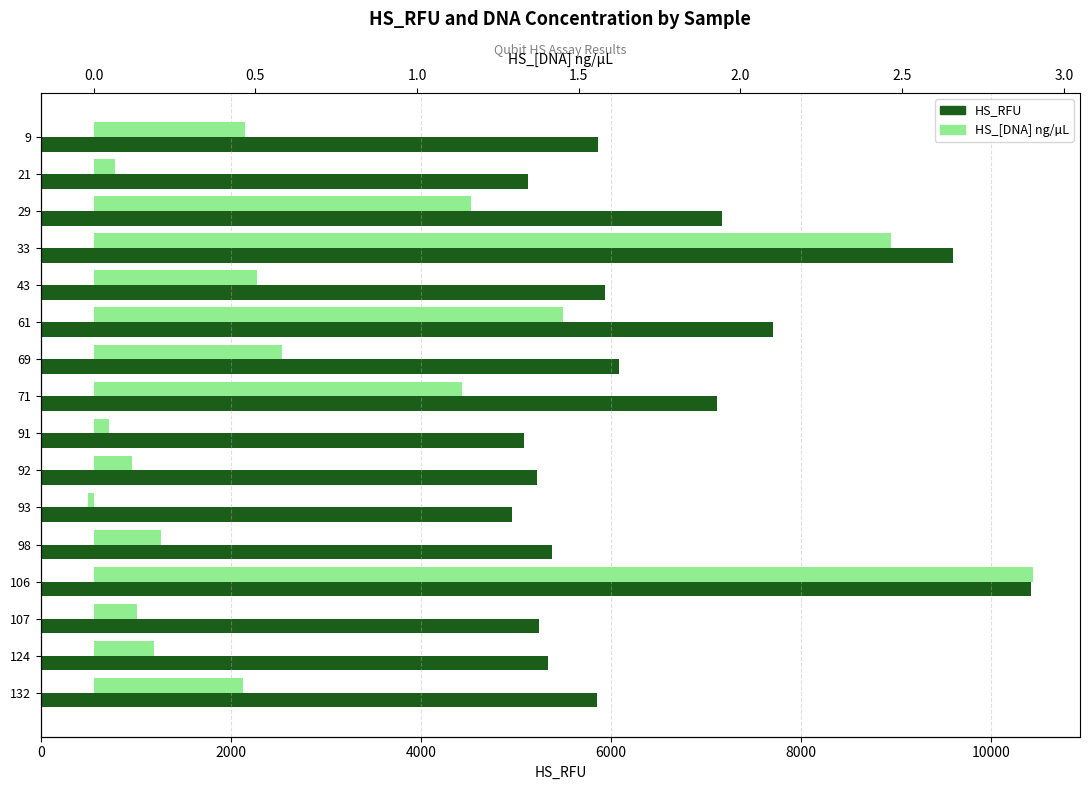

Which series has the largest range (max minus min)?

HS_RFU